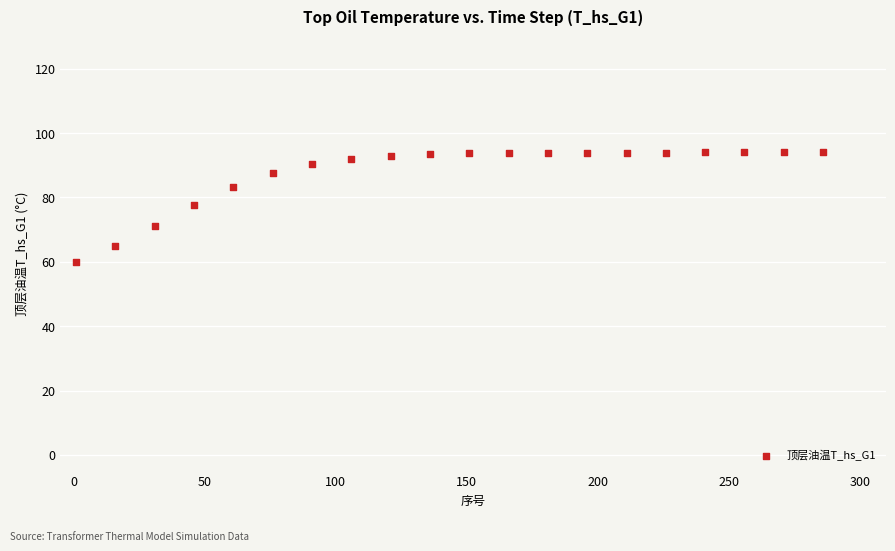

What Y value in the scatter plot is closest to 76?

77.5